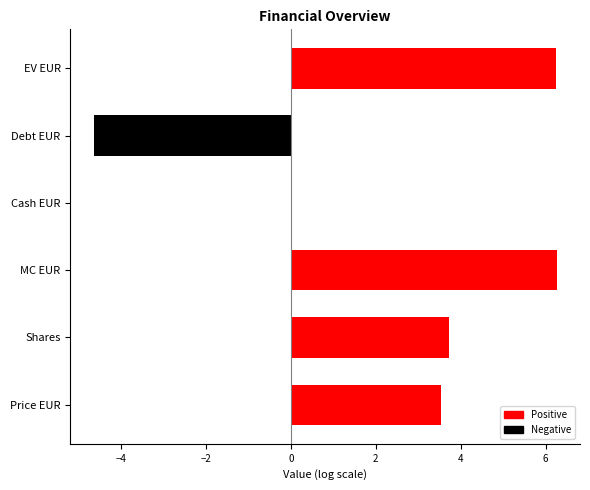

What is the sum of the values at MC EUR and Price EUR?

9.8